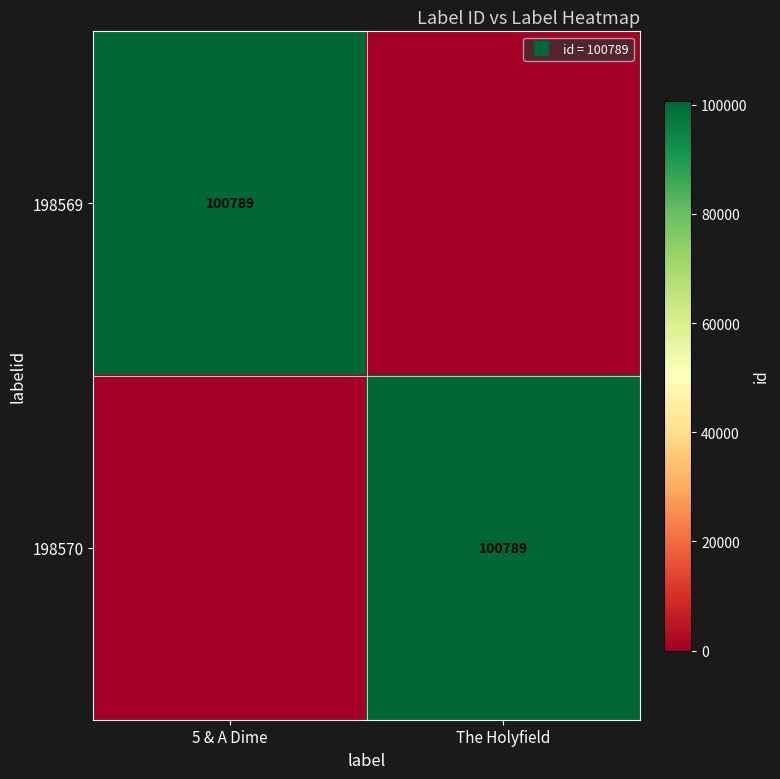

Which category has the lowest value in the 198569 series?

The Holyfield